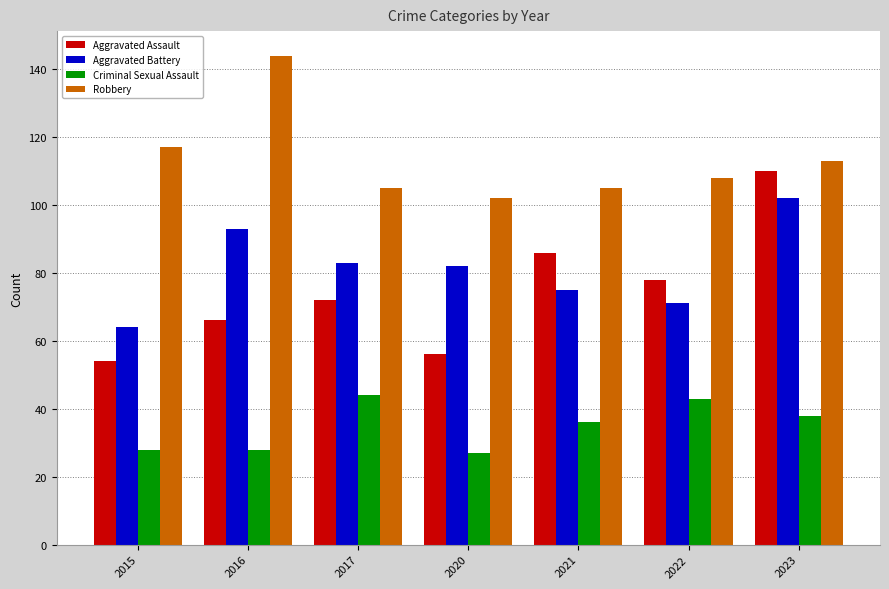

What is the difference between the Criminal Sexual Assault values at 2021 and 2017?

8